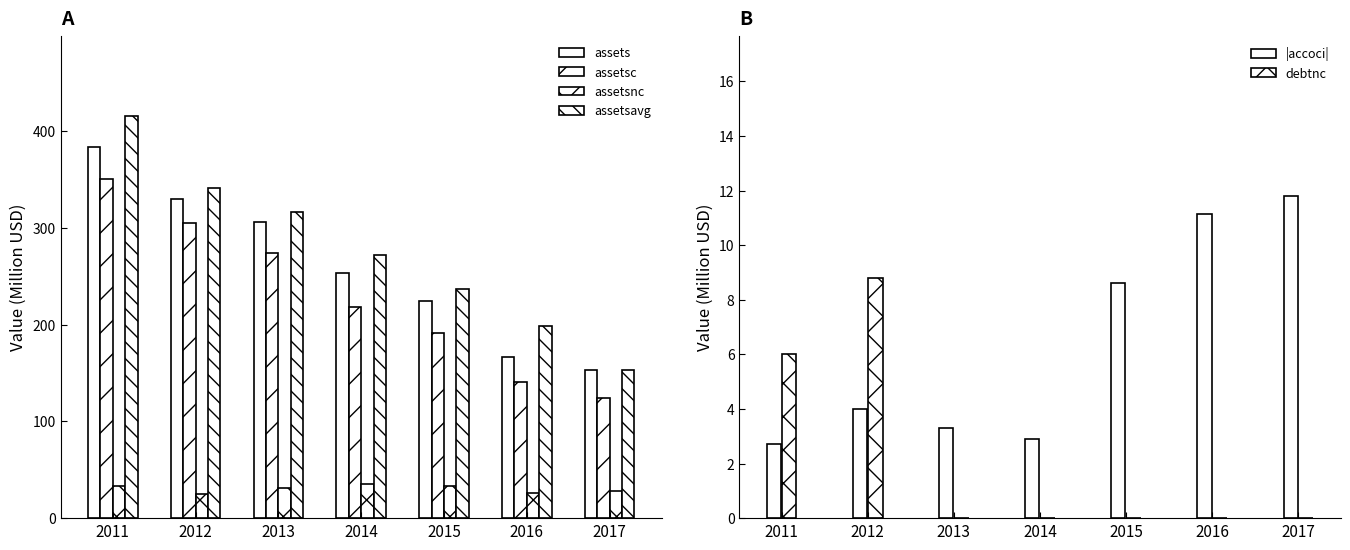

At which label does assetsnc reach its peak?

2014